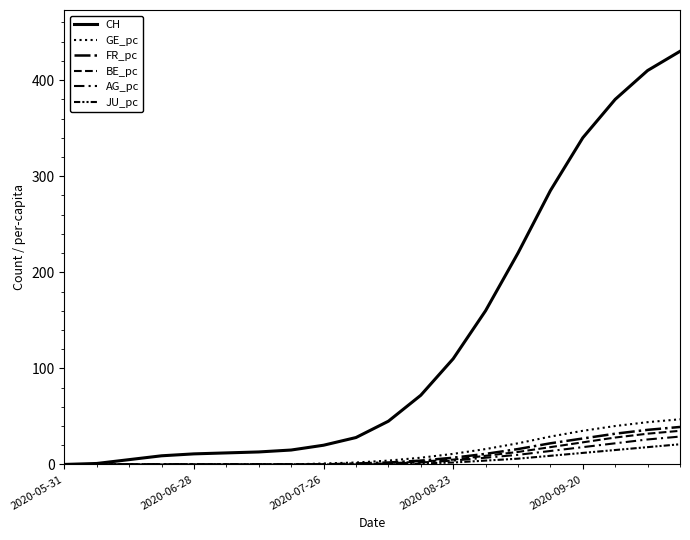

Does the chart display data point markers on the line(s)?

No